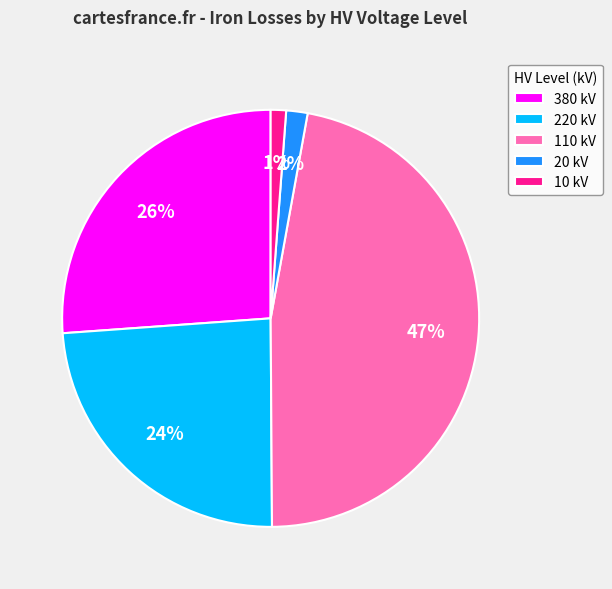

Which category has the biggest portion of the pie?

110 kV